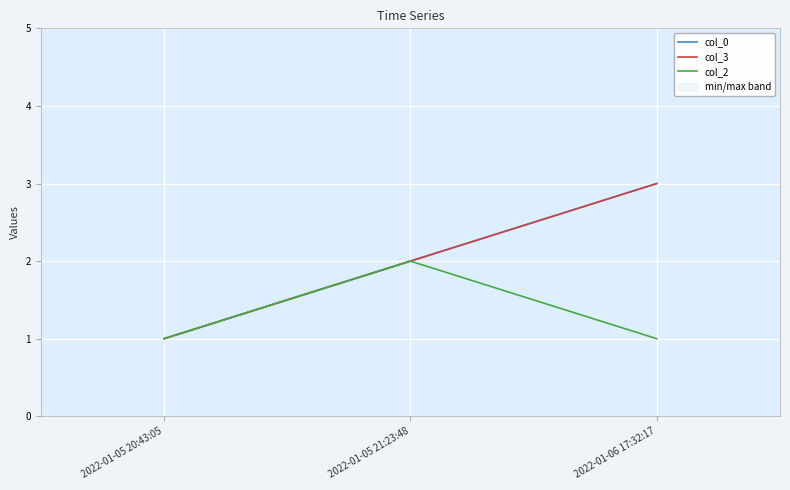

Reading right to left, transcribe all the data shown in this chart.

col_0: 2022-01-06 17:32:17=3	2022-01-05 21:23:48=2	2022-01-05 20:43:05=1
col_3: 2022-01-06 17:32:17=3	2022-01-05 21:23:48=2	2022-01-05 20:43:05=1
col_2: 2022-01-06 17:32:17=1	2022-01-05 21:23:48=2	2022-01-05 20:43:05=1